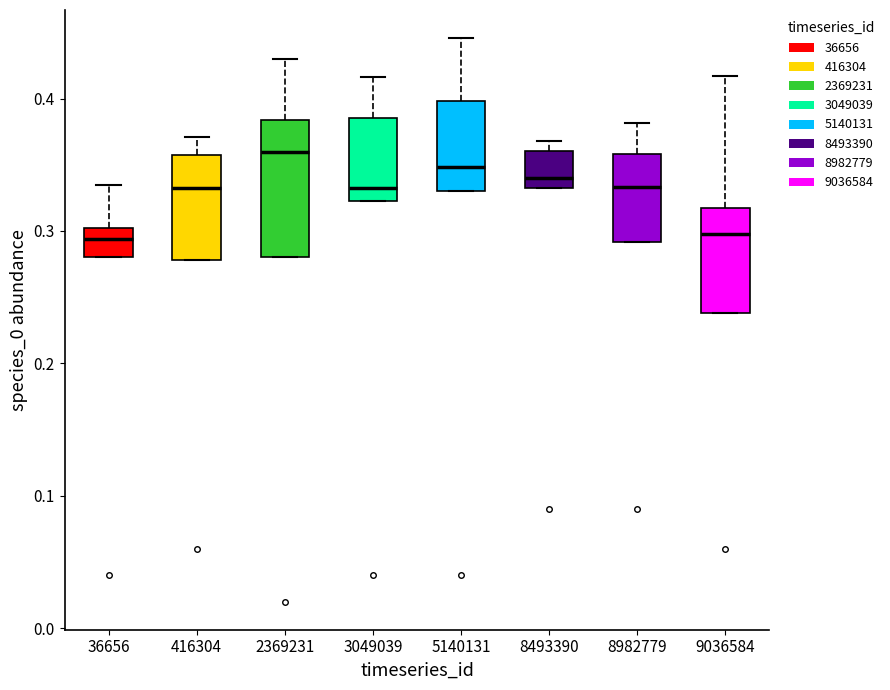

Where does the upper whisker of the box at x = 9036584 end on the y-axis? The values are not printed on the chart, so give them approximately, as read against the axis.

0.42